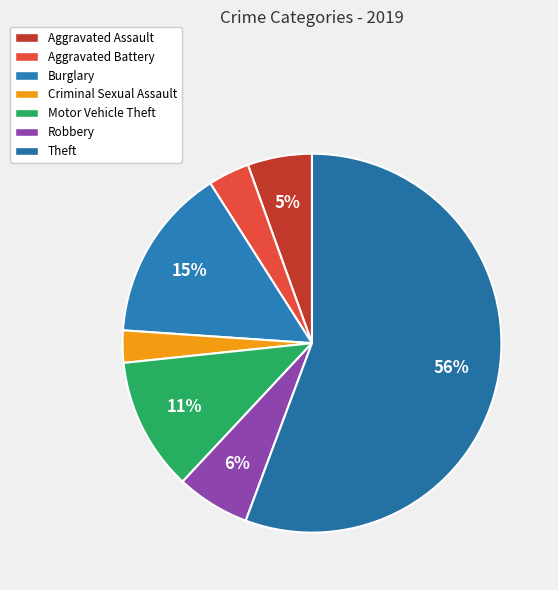

Rank the categories by value from lowest to highest.

Criminal Sexual Assault, Aggravated Battery, Aggravated Assault, Robbery, Motor Vehicle Theft, Burglary, Theft